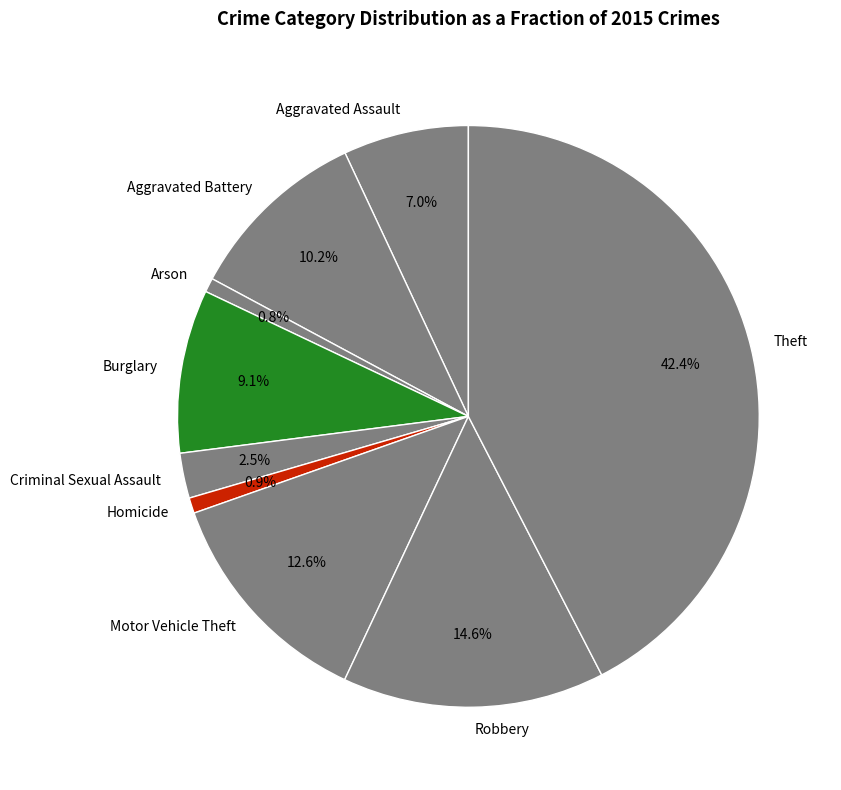

Is the sum of Burglary and Aggravated Assault greater than half?

No